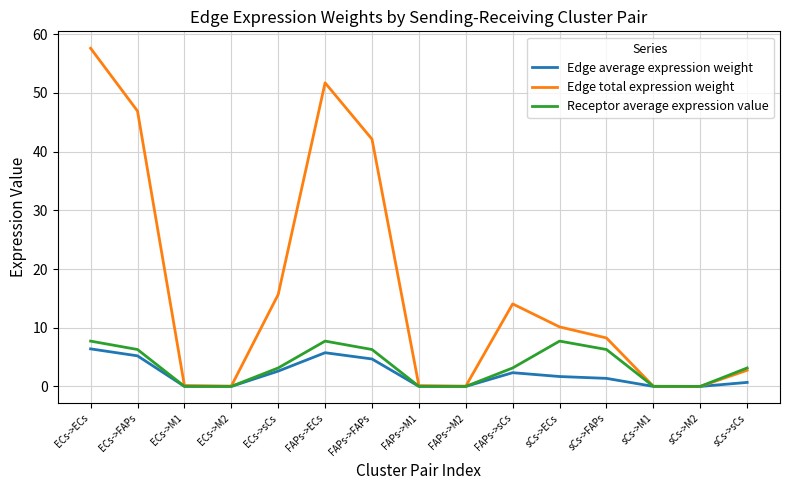

How many values in the Edge average expression weight series exceed 1?

8